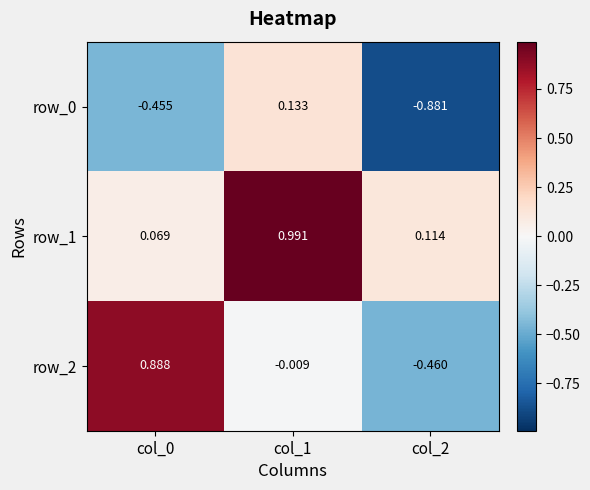

Is the value of row_1 at col_2 greater than the value of row_0 at col_1?

No